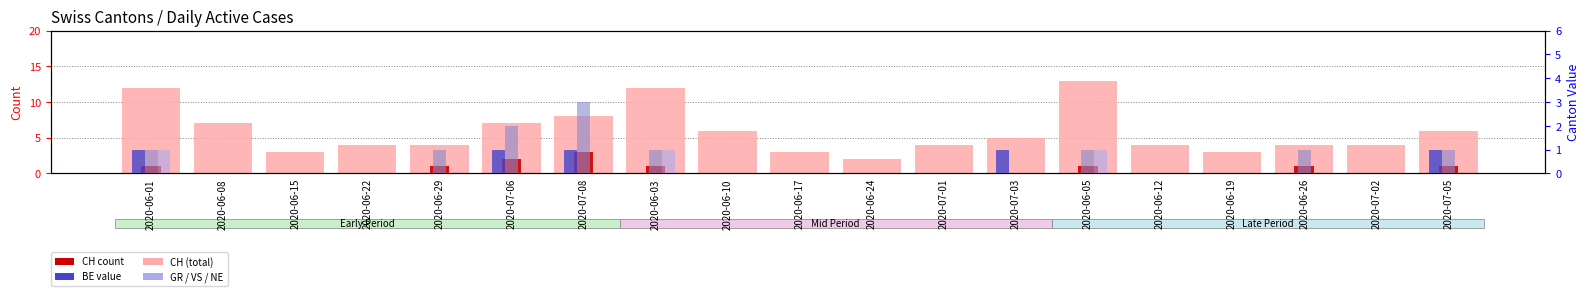

Between 2020-06-29 and 2020-06-24, which is larger?

2020-06-29